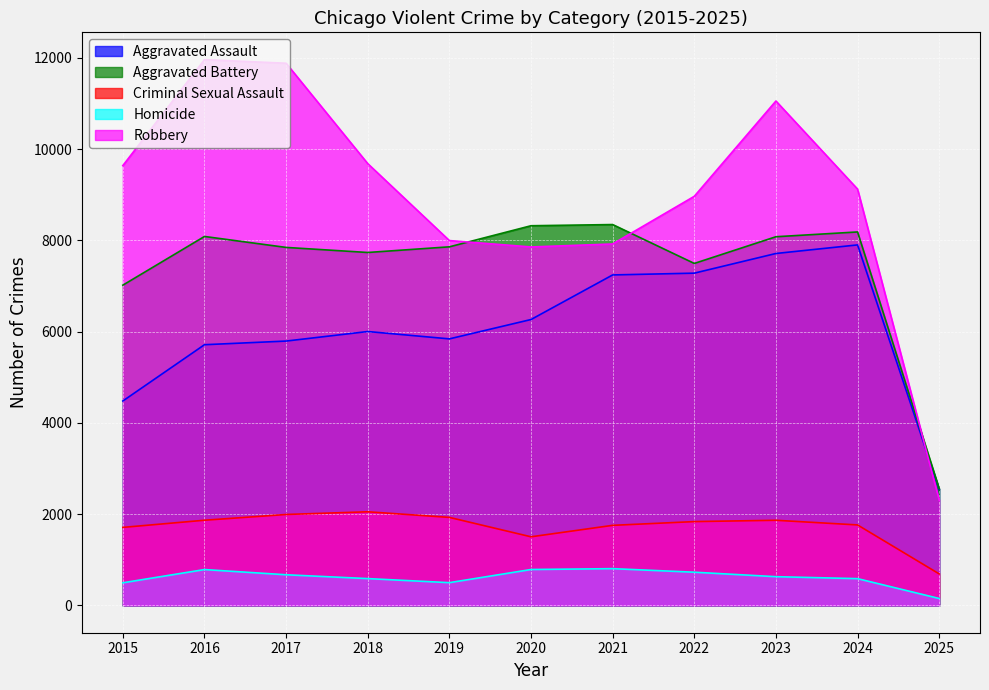

How many lines are shown in the chart?

5